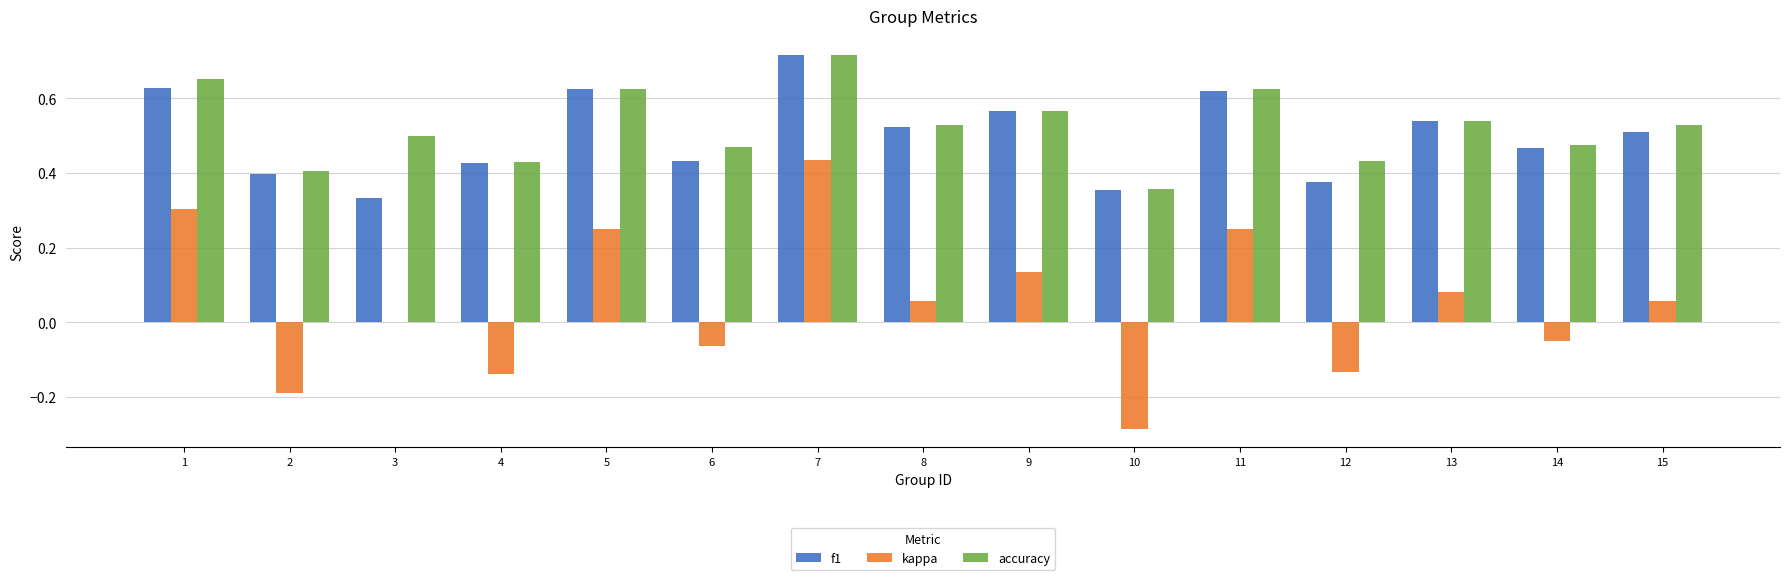

Between 5 and 13, which series saw the biggest shift?

kappa